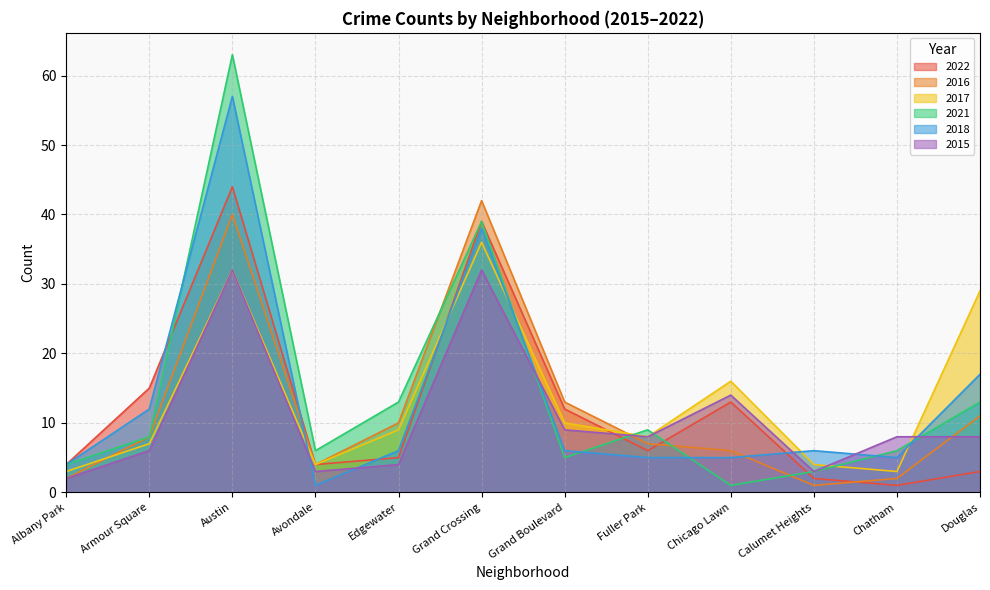

Reading left to right, transcribe all the data shown in this chart.

2022: Albany Park=4	Armour Square=15	Austin=44	Avondale=4	Edgewater=5	Grand Crossing=39	Grand Boulevard=12	Fuller Park=6	Chicago Lawn=13	Calumet Heights=2	Chatham=1	Douglas=3
2016: Albany Park=2	Armour Square=8	Austin=40	Avondale=4	Edgewater=10	Grand Crossing=42	Grand Boulevard=13	Fuller Park=7	Chicago Lawn=6	Calumet Heights=1	Chatham=2	Douglas=11
2017: Albany Park=3	Armour Square=7	Austin=32	Avondale=4	Edgewater=9	Grand Crossing=36	Grand Boulevard=10	Fuller Park=8	Chicago Lawn=16	Calumet Heights=4	Chatham=3	Douglas=29
2021: Albany Park=4	Armour Square=8	Austin=63	Avondale=6	Edgewater=13	Grand Crossing=39	Grand Boulevard=5	Fuller Park=9	Chicago Lawn=1	Calumet Heights=3	Chatham=6	Douglas=13
2018: Albany Park=4	Armour Square=12	Austin=57	Avondale=1	Edgewater=6	Grand Crossing=38	Grand Boulevard=6	Fuller Park=5	Chicago Lawn=5	Calumet Heights=6	Chatham=5	Douglas=17
2015: Albany Park=2	Armour Square=6	Austin=32	Avondale=3	Edgewater=4	Grand Crossing=32	Grand Boulevard=9	Fuller Park=8	Chicago Lawn=14	Calumet Heights=3	Chatham=8	Douglas=8